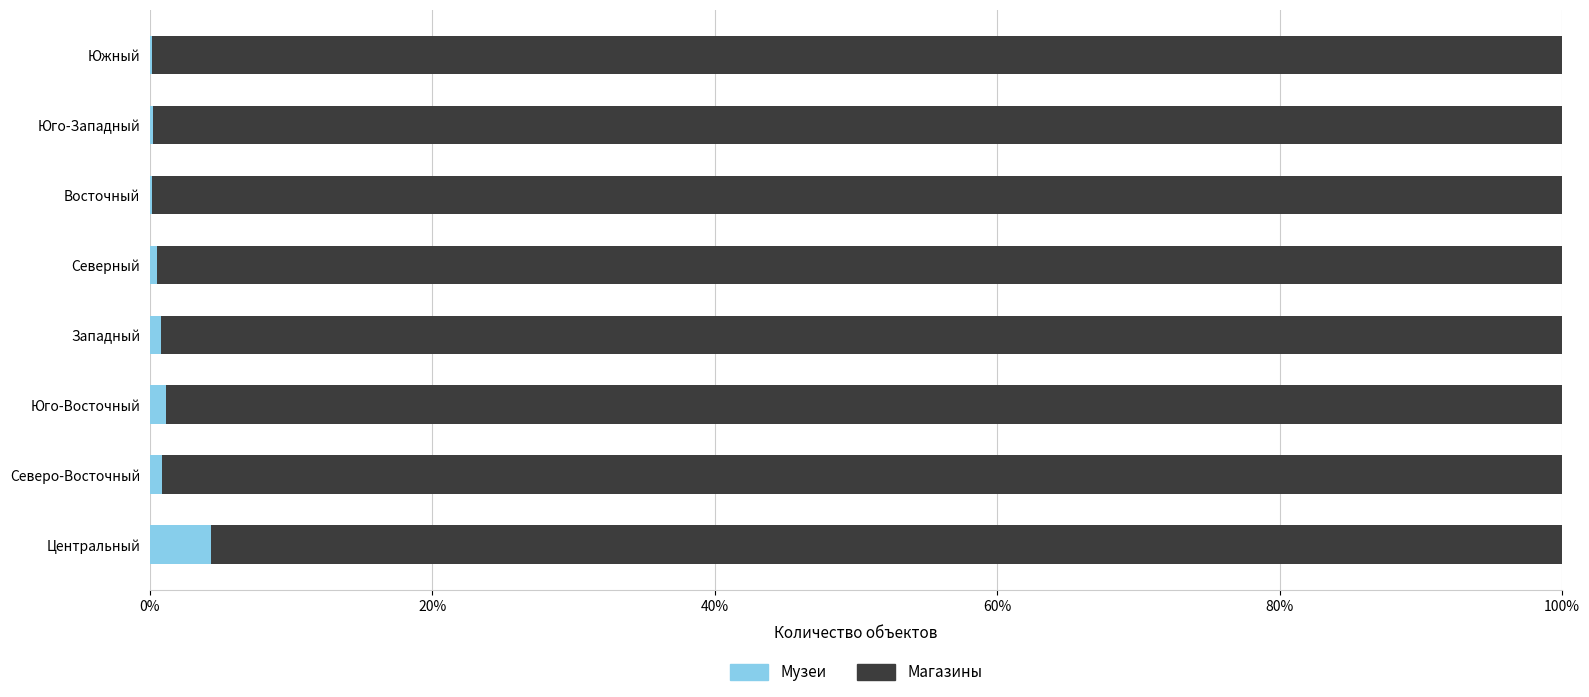

What is the highest value of the Музеи series?

4.3